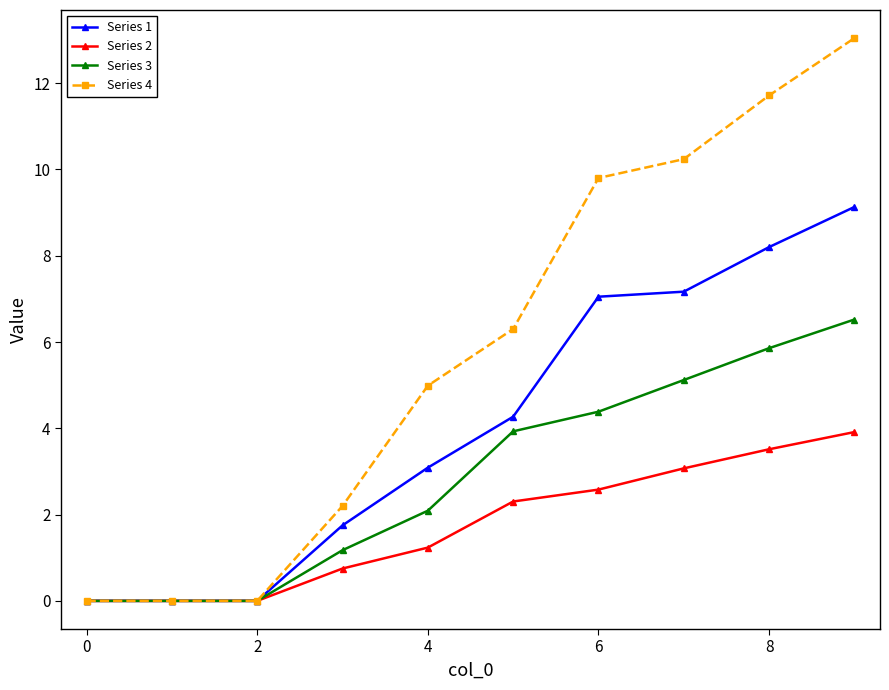

What is the value of the Series 4 point at the 5th from the left?

5.0